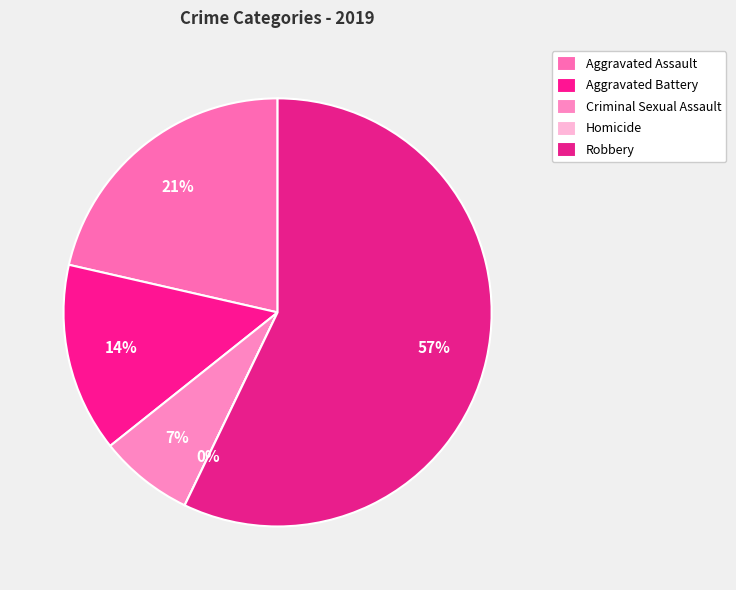

To the nearest percent, what is the difference between the largest and smallest slice percentages?

57%